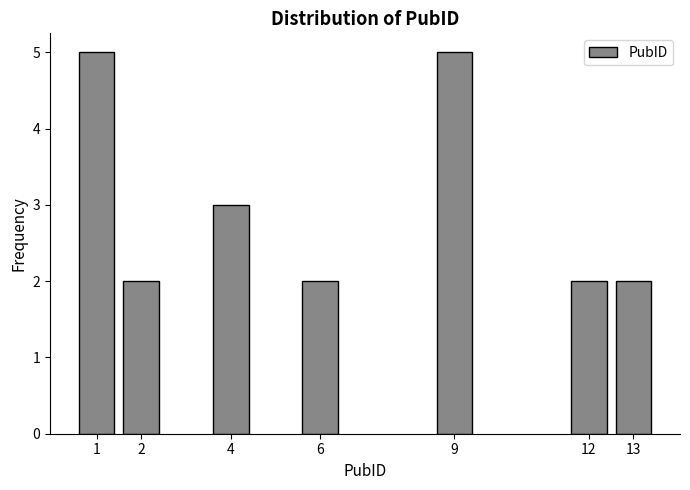

Reading left to right, list all the values displayed in this chart.

5	2	3	2	5	2	2